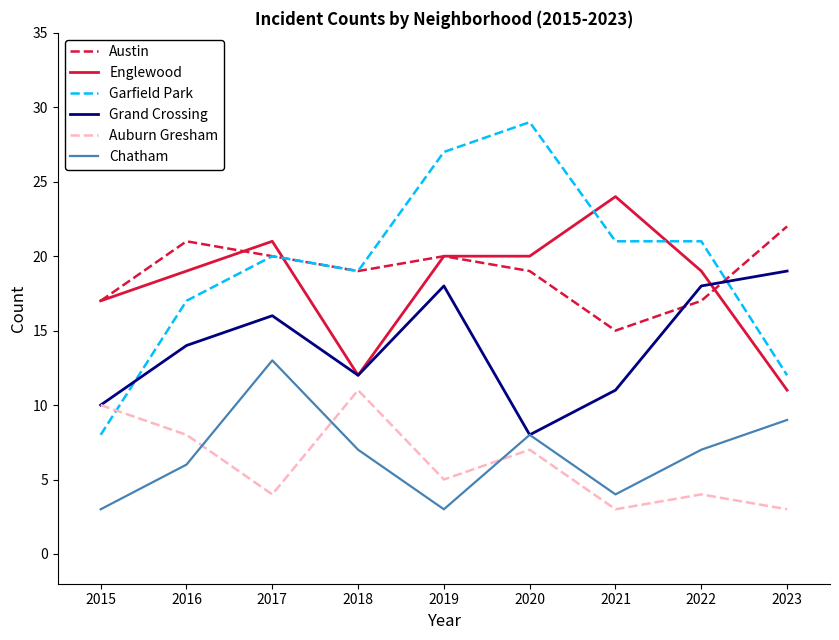

What is the difference between the Chatham values at 2016 and 2021?

2